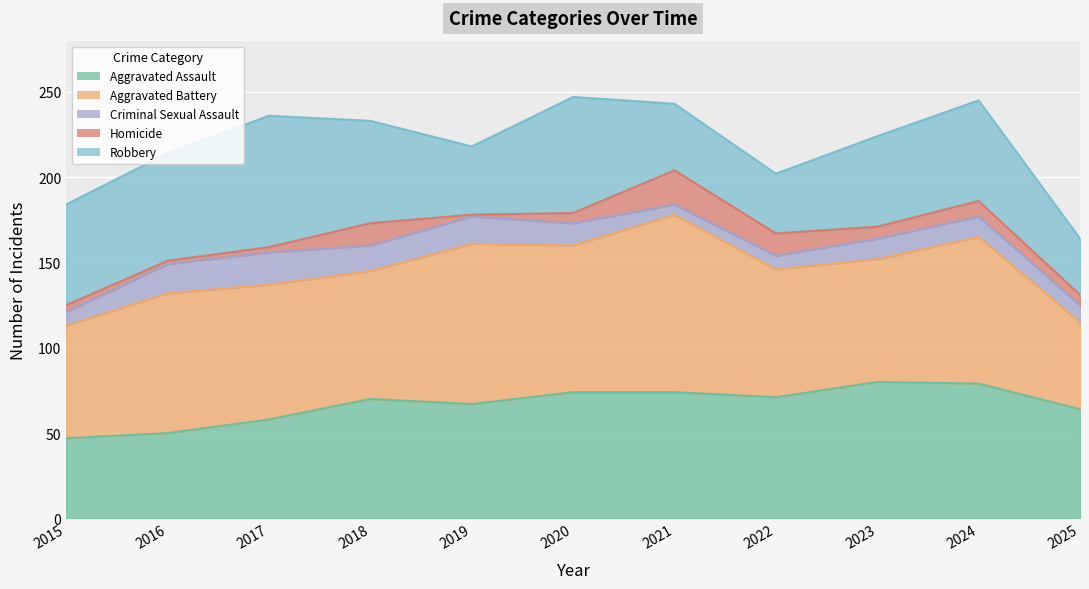

Where does the Homicide series first go above 6?

2018